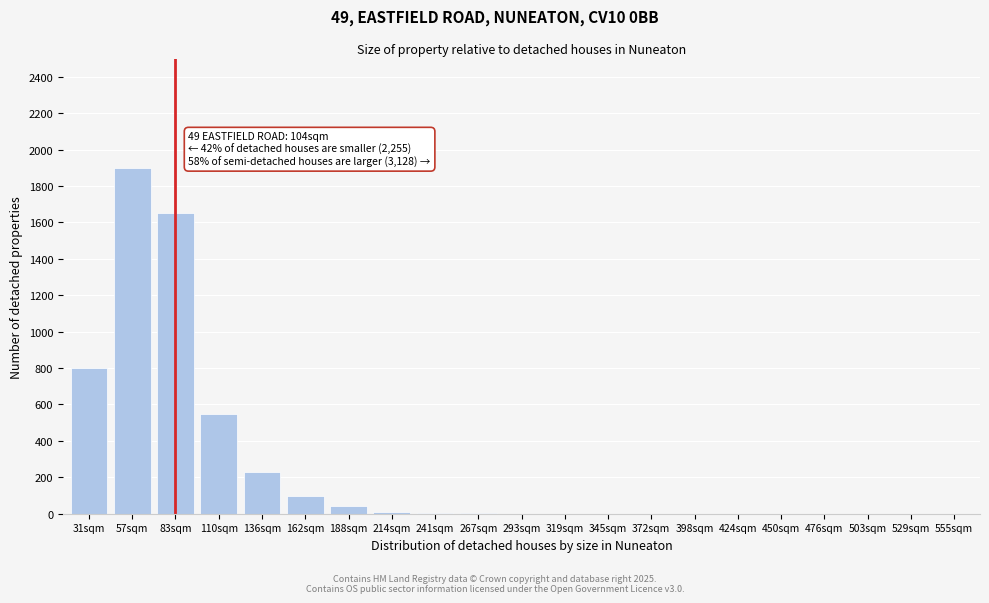

What is the change in value from 31sqm to 476sqm?

-800